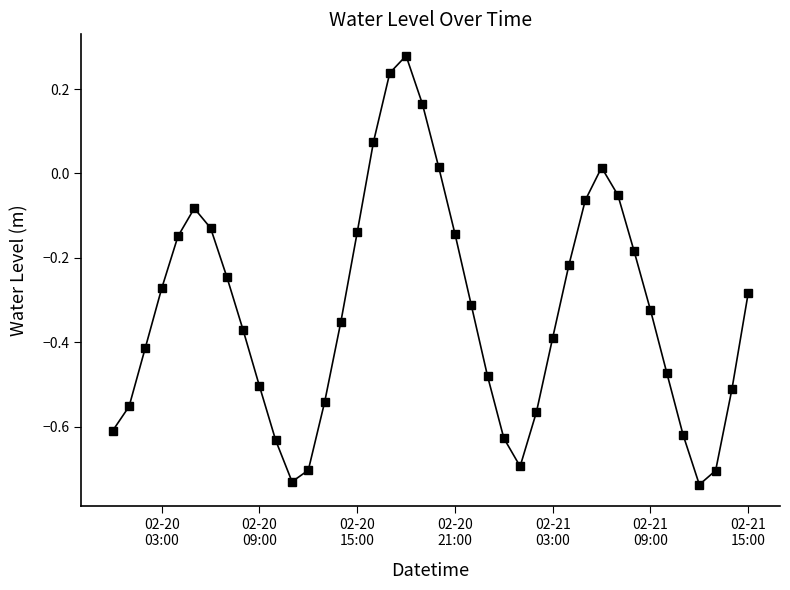

How many points are higher than both their immediate neighbors (excluding endpoints)?

3